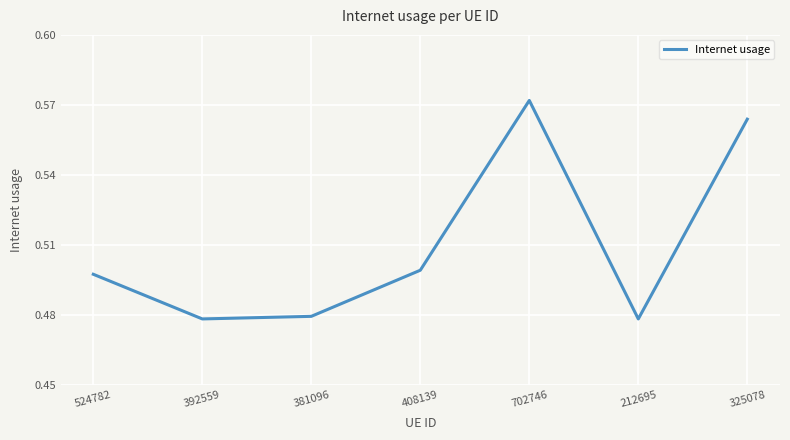

What is the sum of the values at 381096 and 408139?

1.0